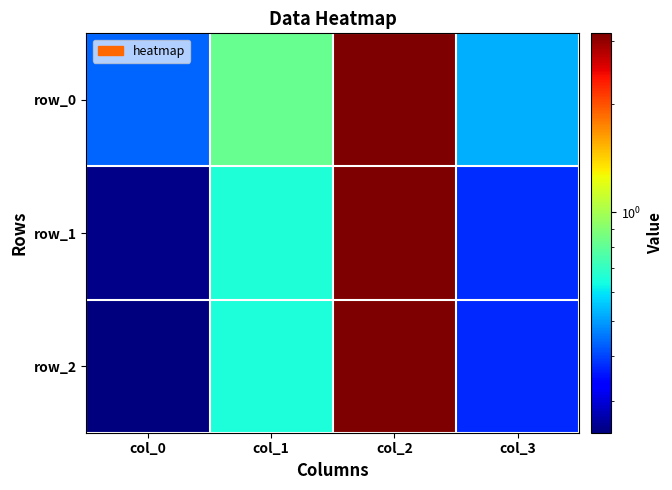

Count the number of data series in this chart.

3